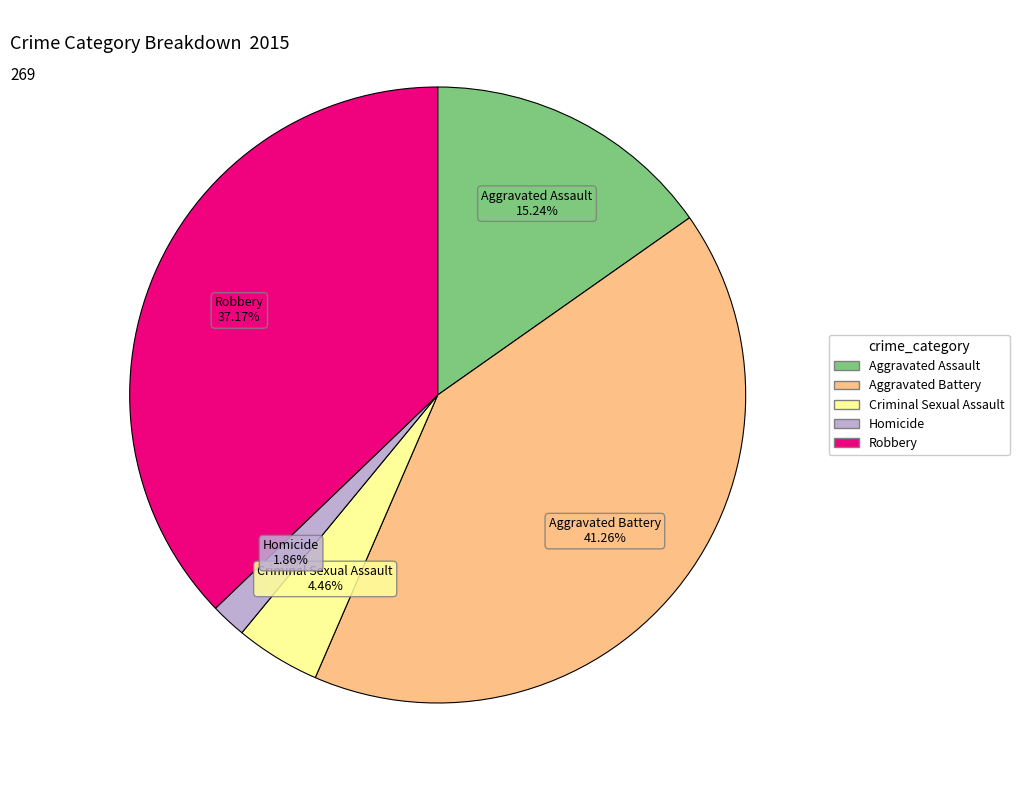

How much of the chart is everything except Aggravated Assault?

84.8%